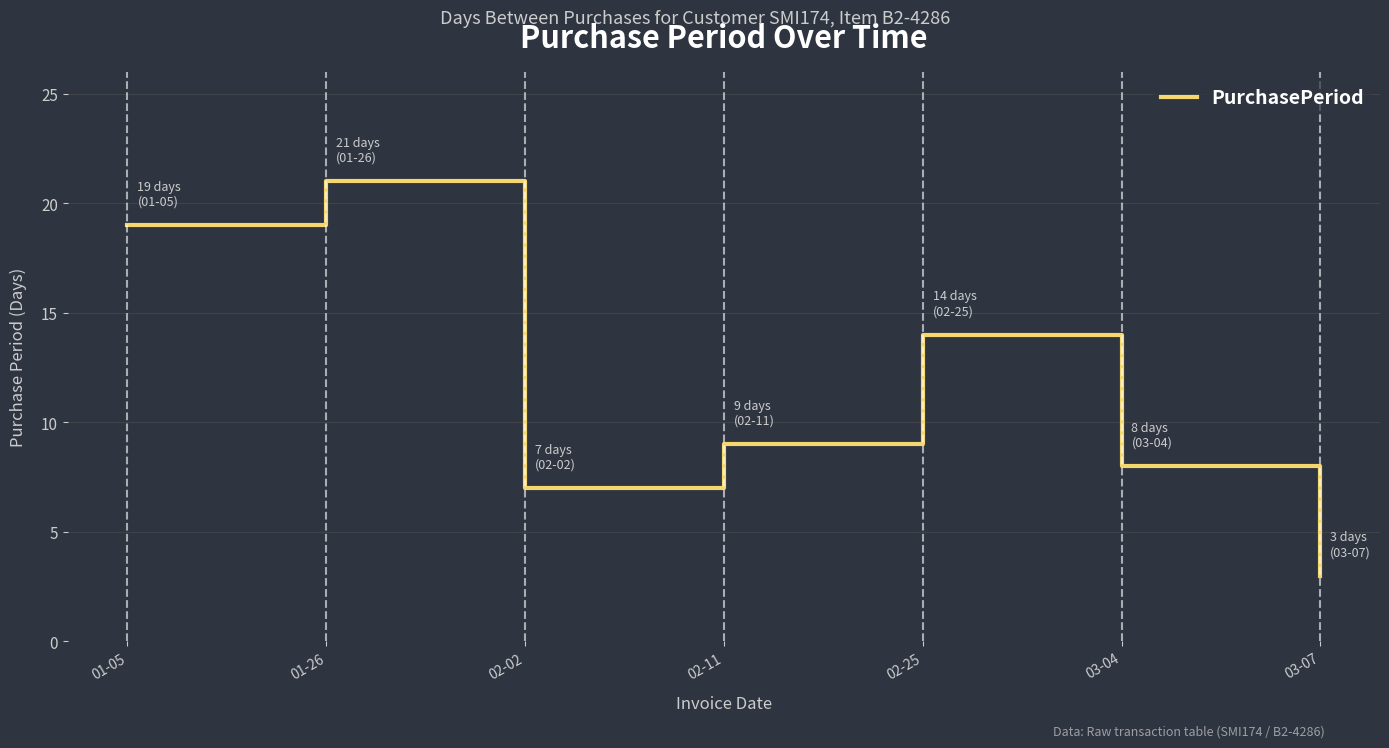

The chart shows a value of 8 at 03-04. True or false?

True